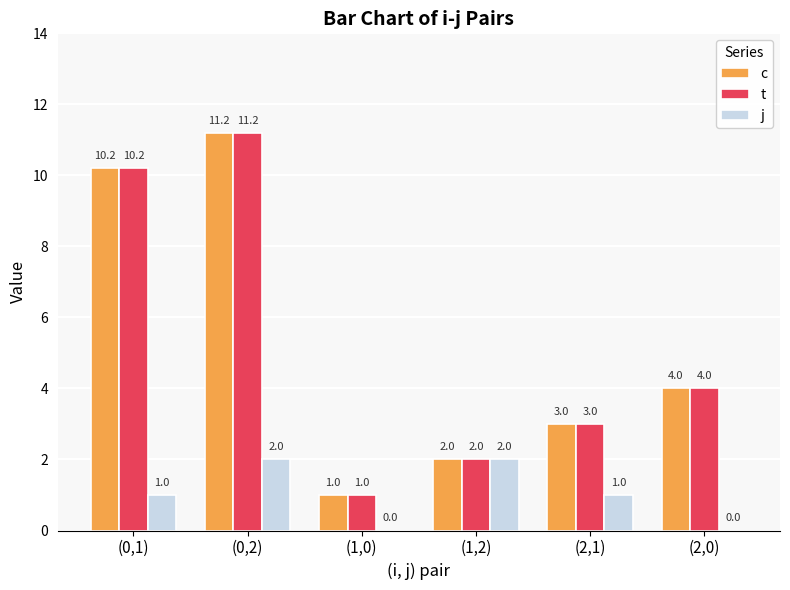

What is the average value of the j series?

1.0